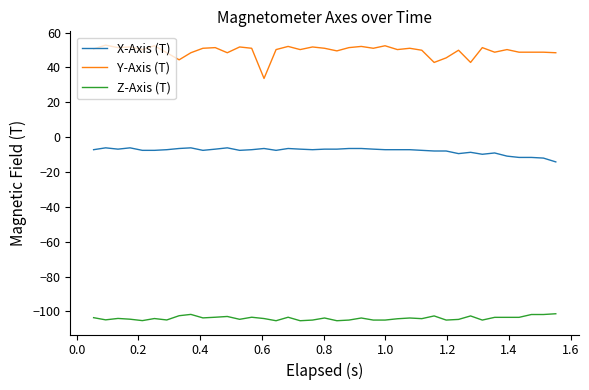

Which series has the largest total across all categories?

Y-Axis (T)